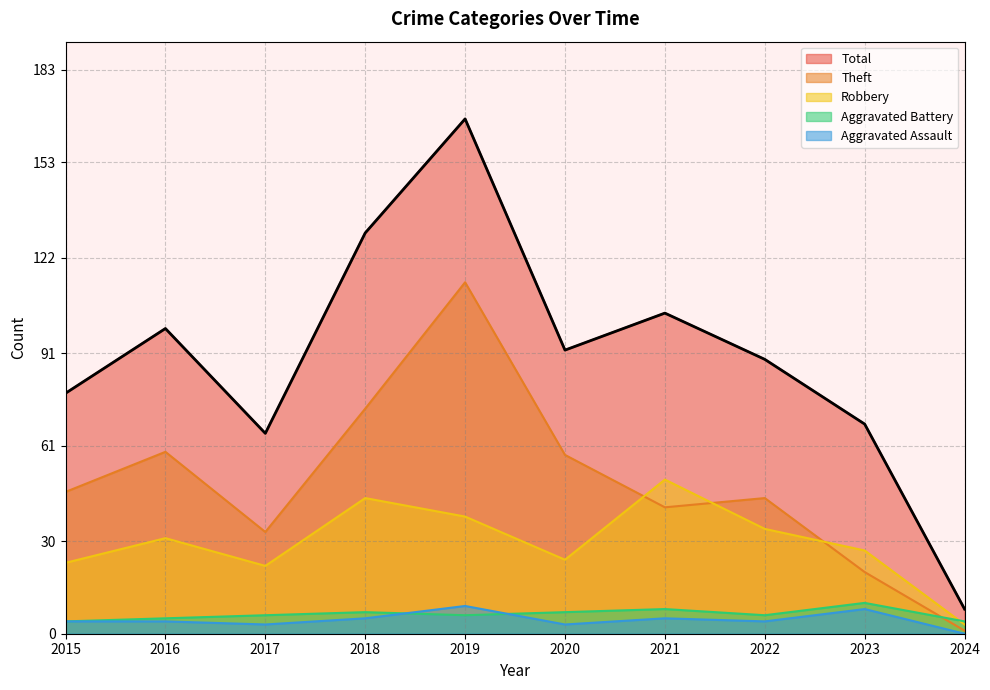

What is the difference between the maximum and minimum values in the Theft series?

113